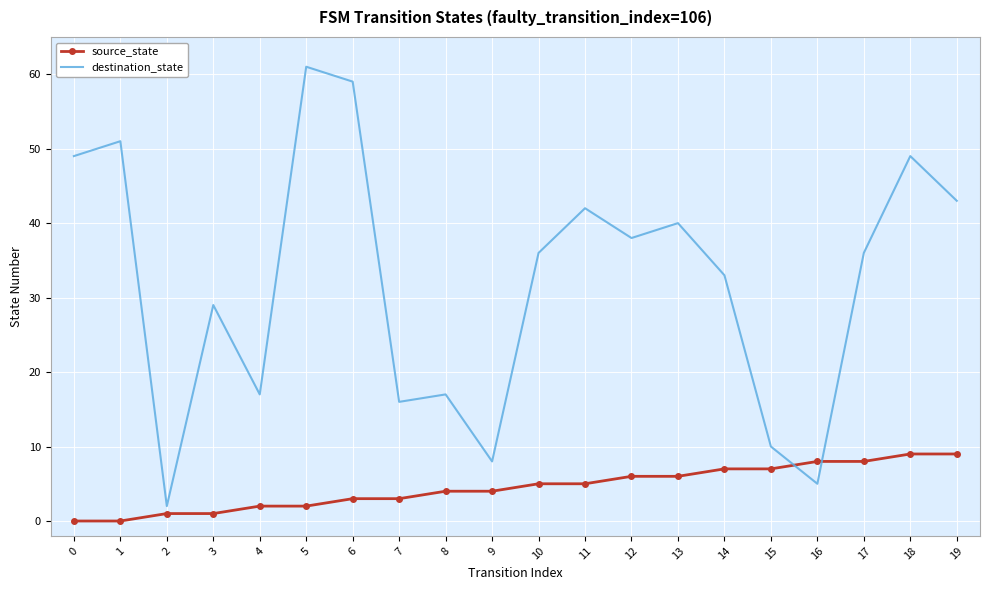

What value does the destination_state series have at 12, to the nearest 10?

40